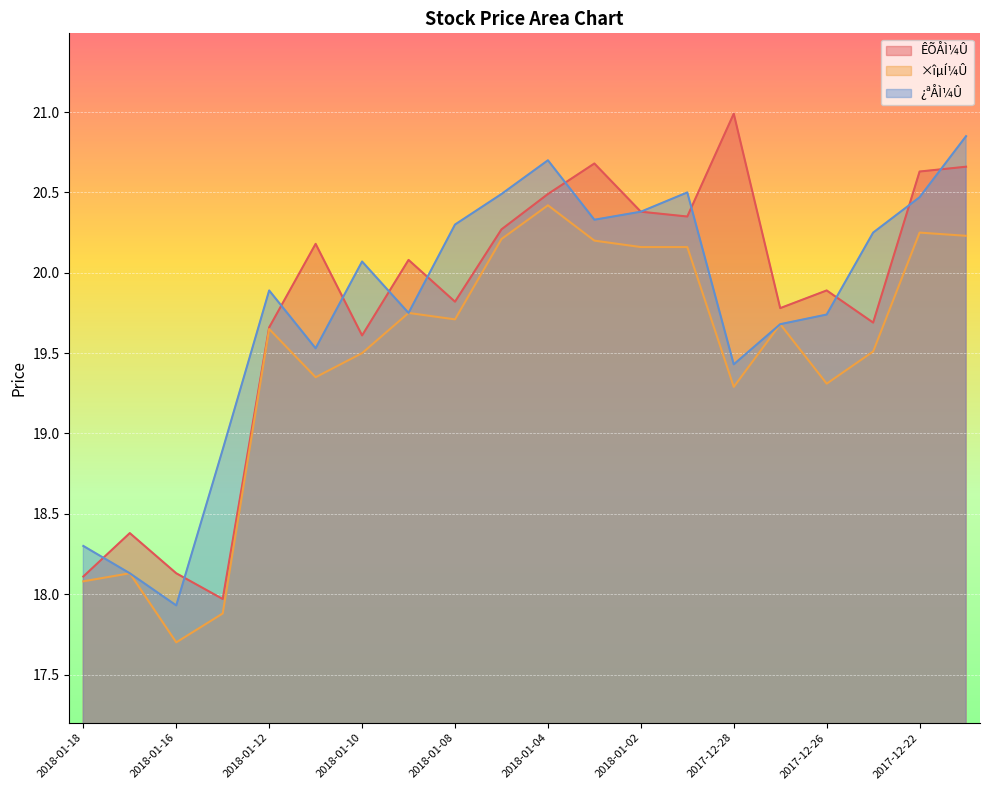

What is the difference between the ÊÕÅÌ¼Û values at 2018-01-05 and 2018-01-09?

0.2